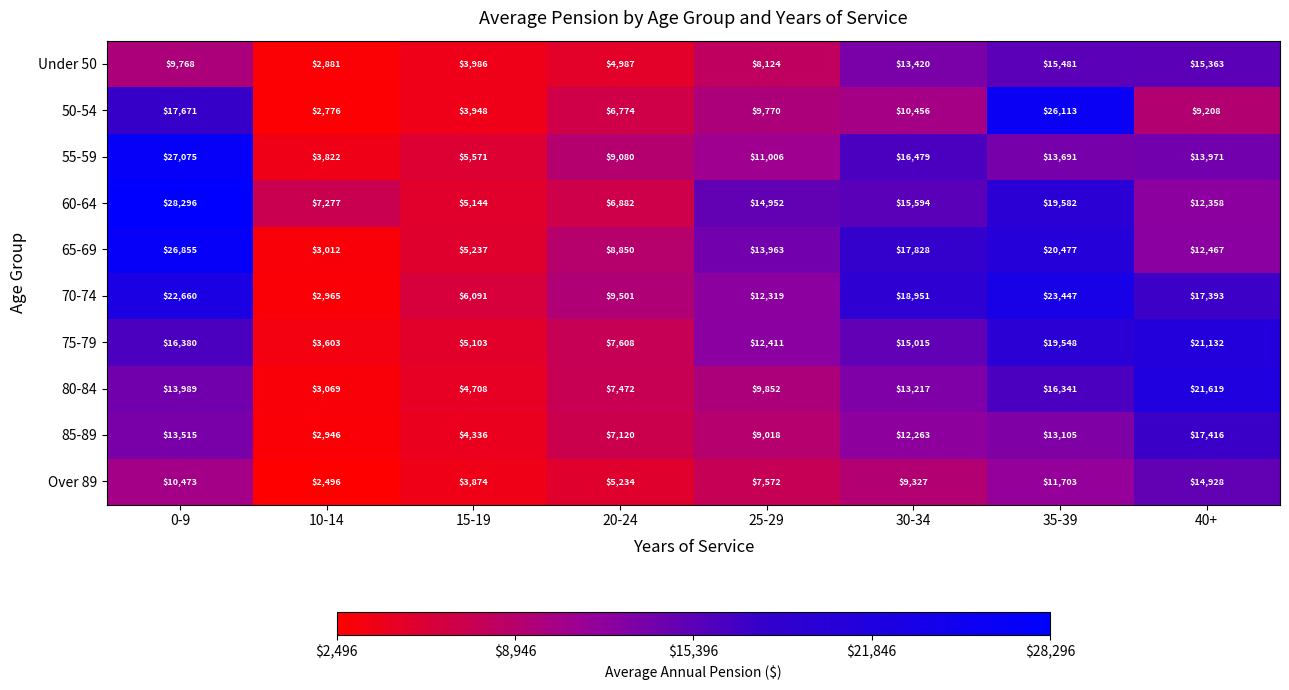

Where does the 70-74 series first go above 17393?

0-9